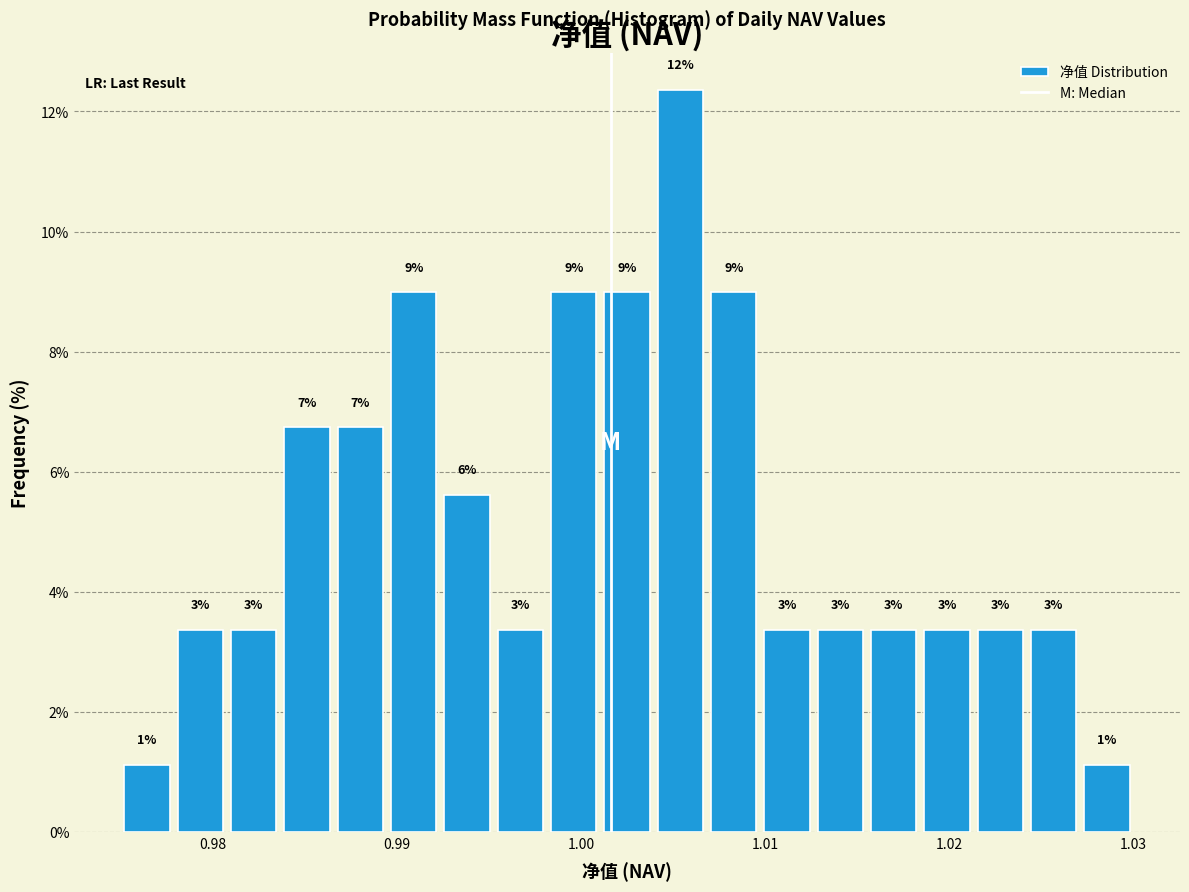

Read against the x-axis, roughly where is the centre of the tallest bar?

1.005